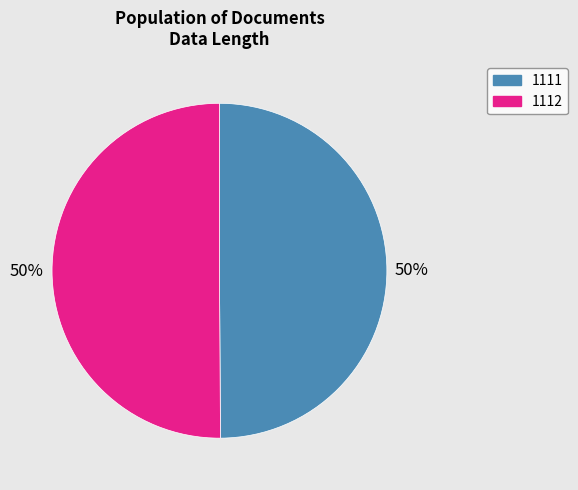

Combined, do 1112 and 1111 account for over 50%?

Yes